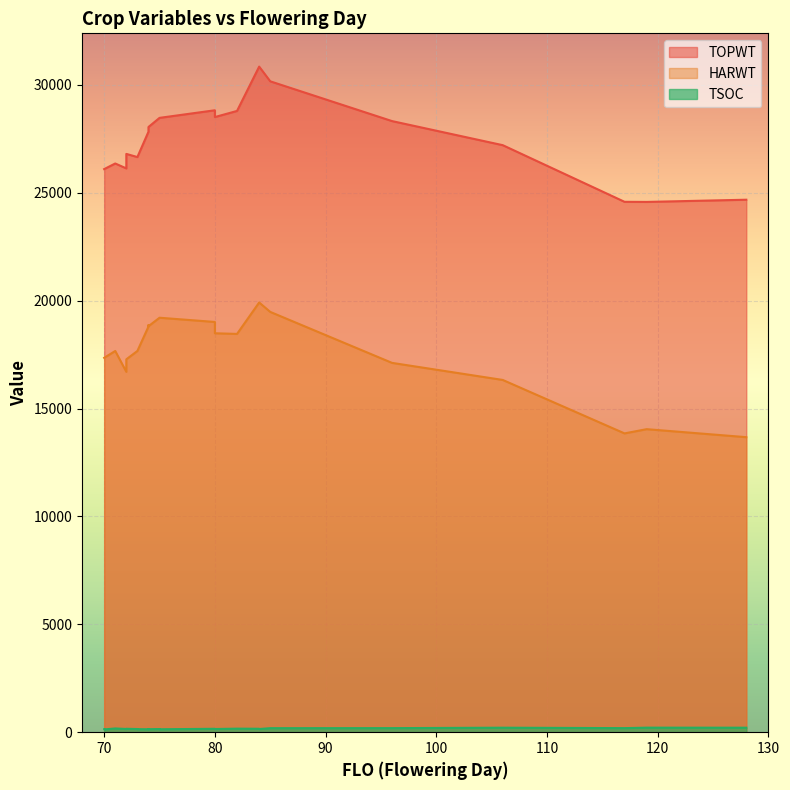

What is the sum of the TOPWT values at 82 and 117?

53369